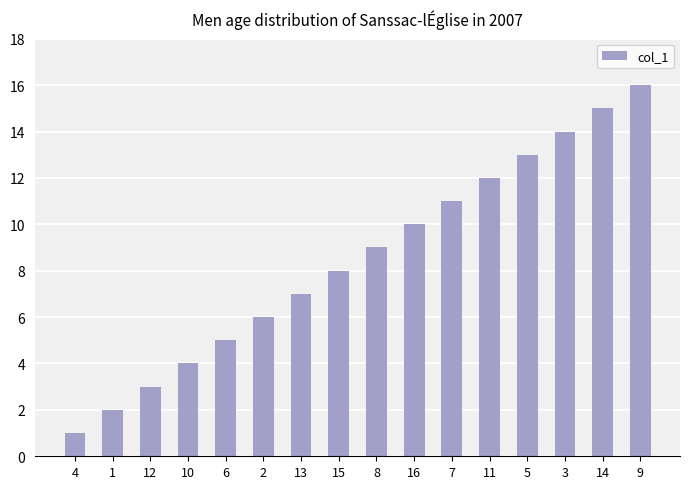

What is the smallest value displayed?

1